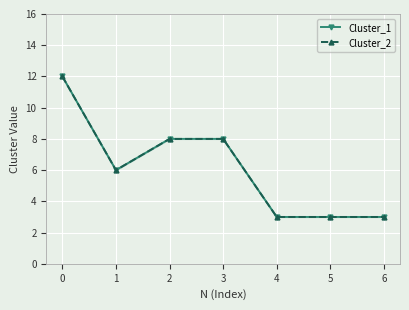

Which series has the largest range (max minus min)?

Cluster_1